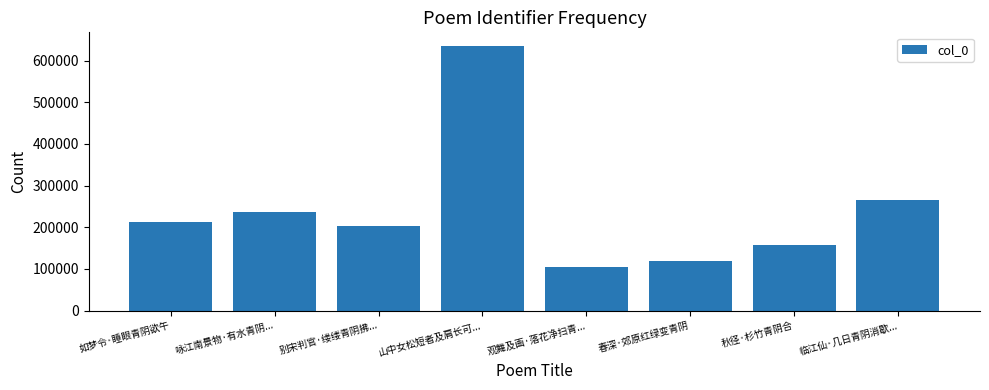

What is the difference between the values at 临江仙·几日青阴消歇... and 观舞及画·落花净扫青...?

161405